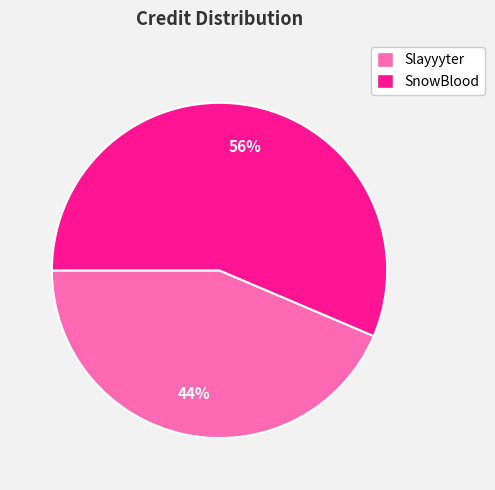

Rank the categories by value from lowest to highest.

Slayyyter, SnowBlood